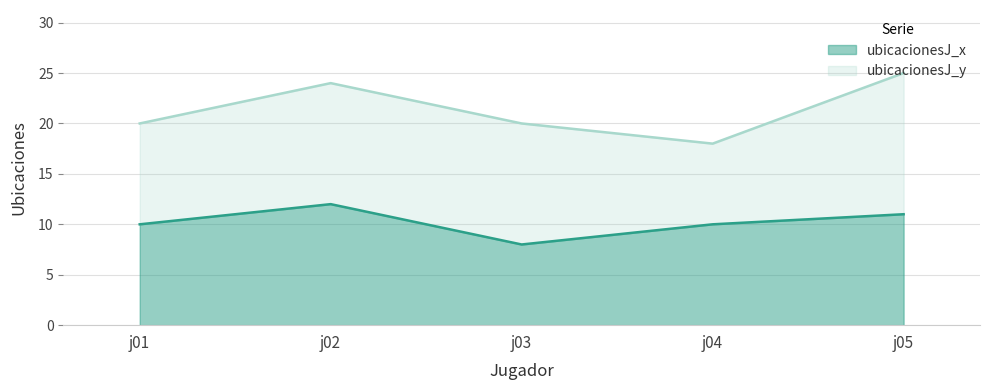

True or false: the data shows 12 at j02.

True